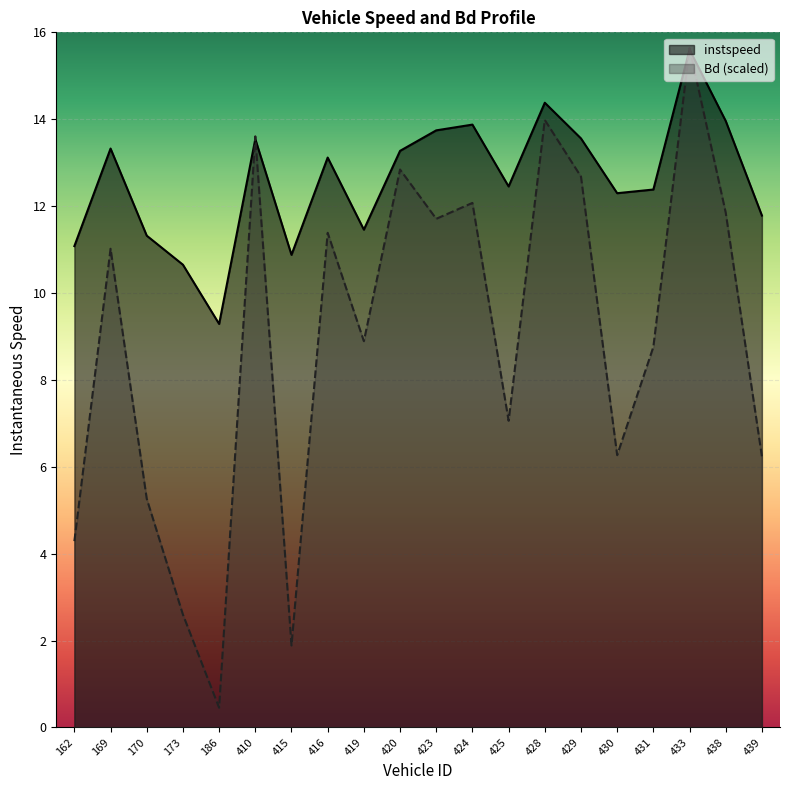

Is it true that Bd equals 1.0 at 415?

False